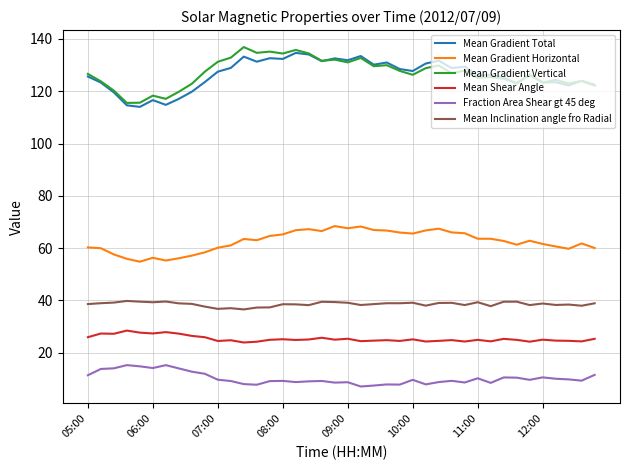

True or false: Mean Shear Angle and Mean Inclination angle fro Radial cross at least once.

False